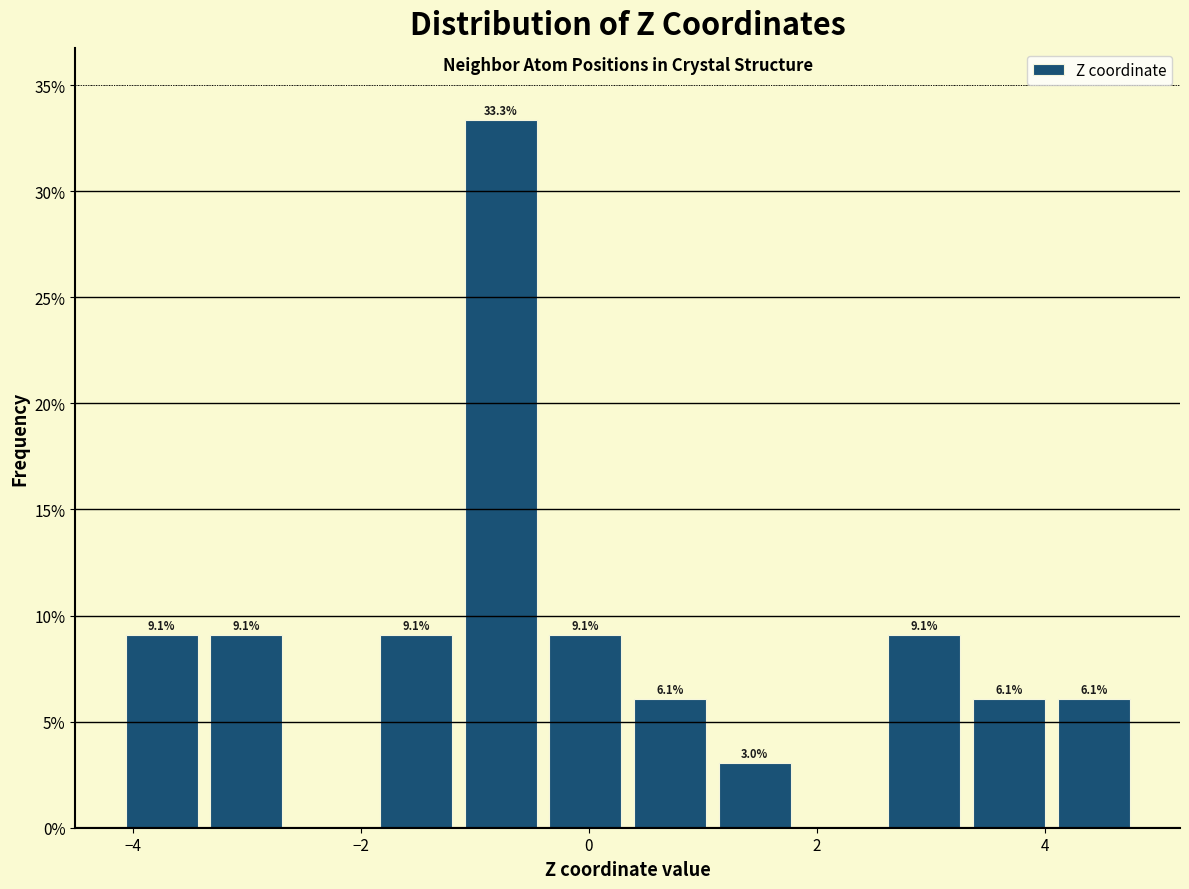

Read against the x-axis, roughly where is the centre of the tallest bar?

-0.8